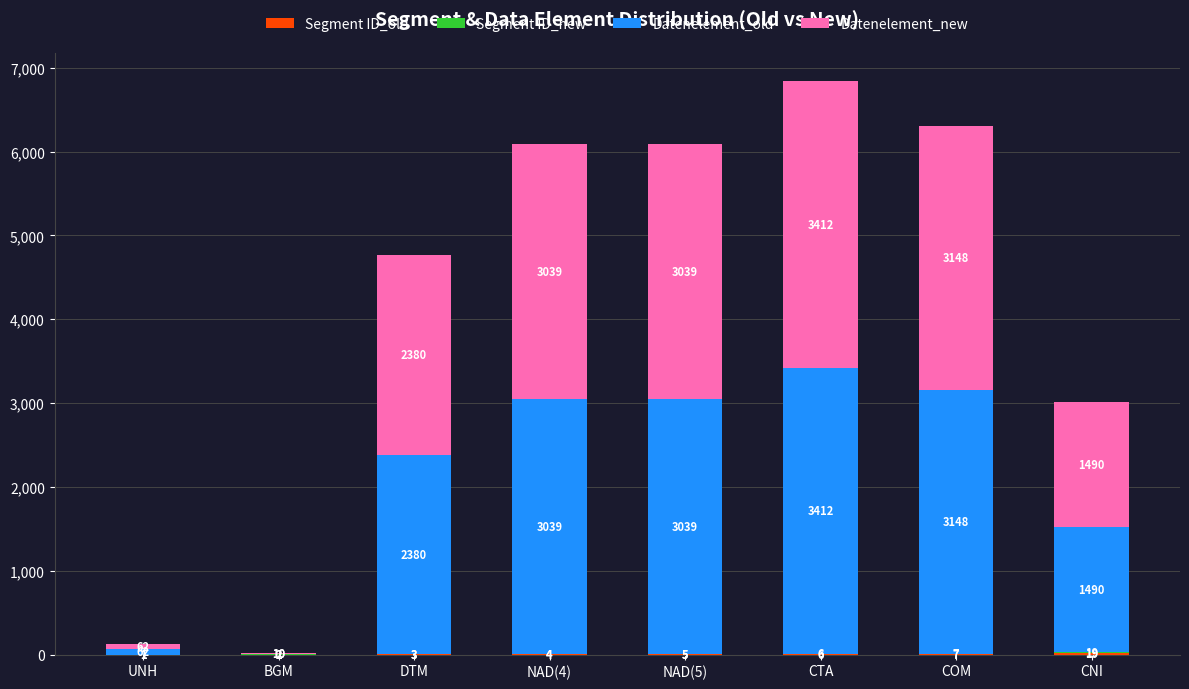

What is the total value across all series at BGM?

24